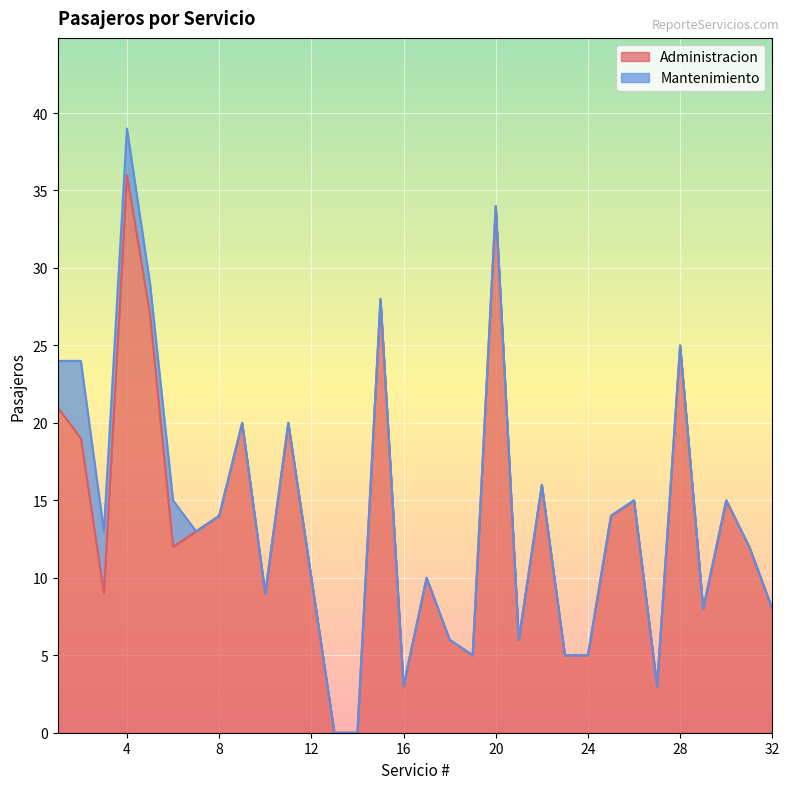

What is the greatest value displayed?

36